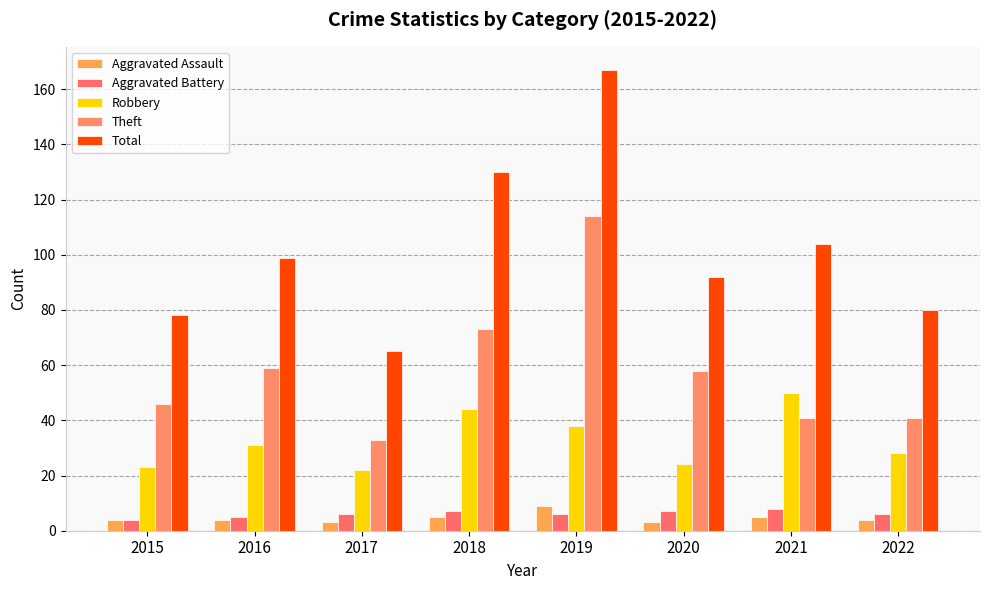

What is the value of the Robbery bar at the 7th from the left?

50